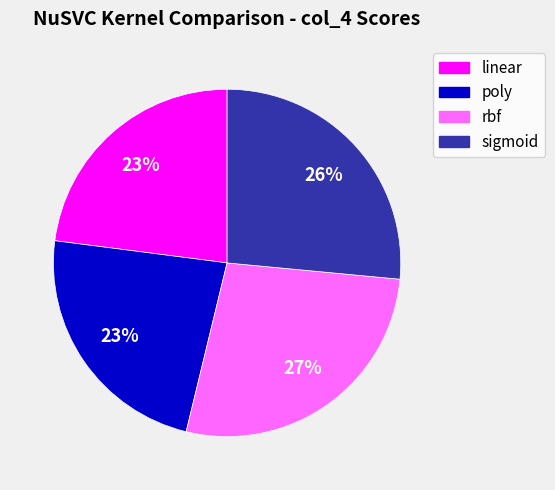

Between poly and sigmoid, which is larger?

sigmoid